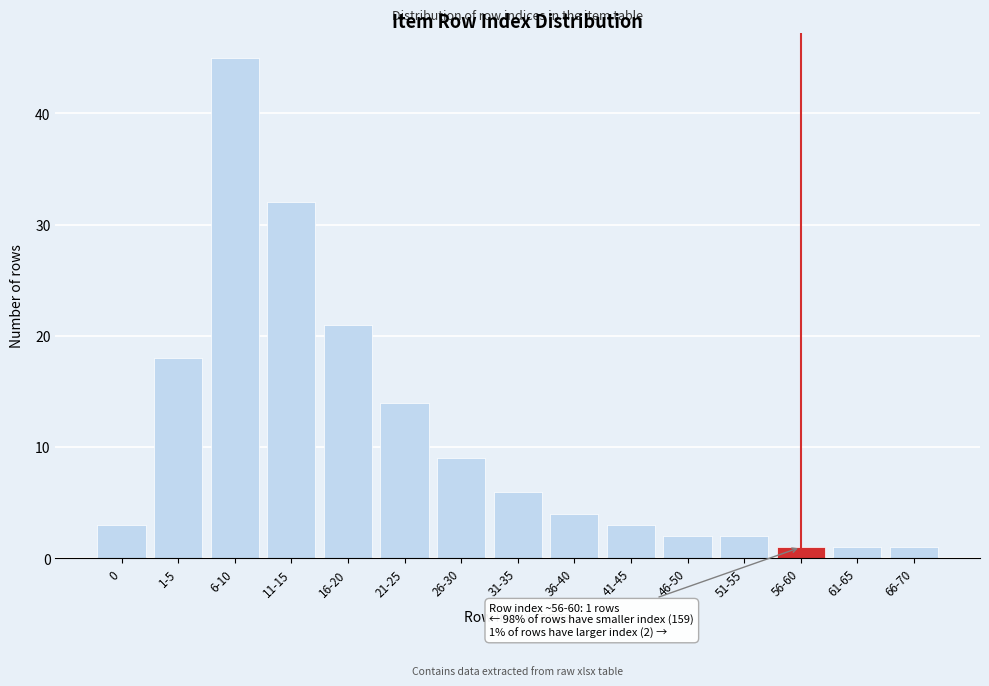

Reading right to left, transcribe all the data shown in this chart.

1	1	1	2	2	3	4	6	9	14	21	32	45	18	3